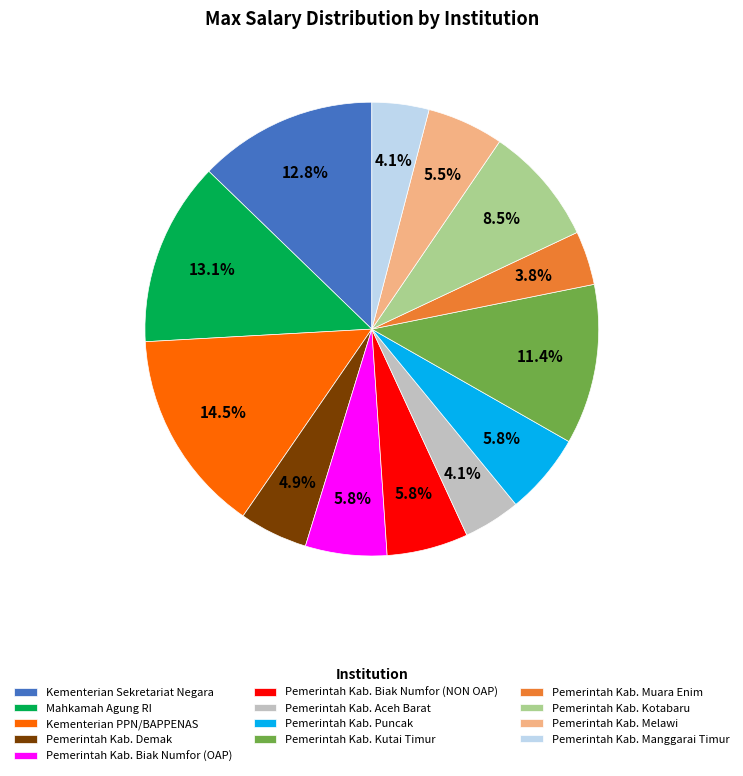

Does Pemerintah Kab. Biak Numfor (NON OAP) account for over 50% of the chart?

No